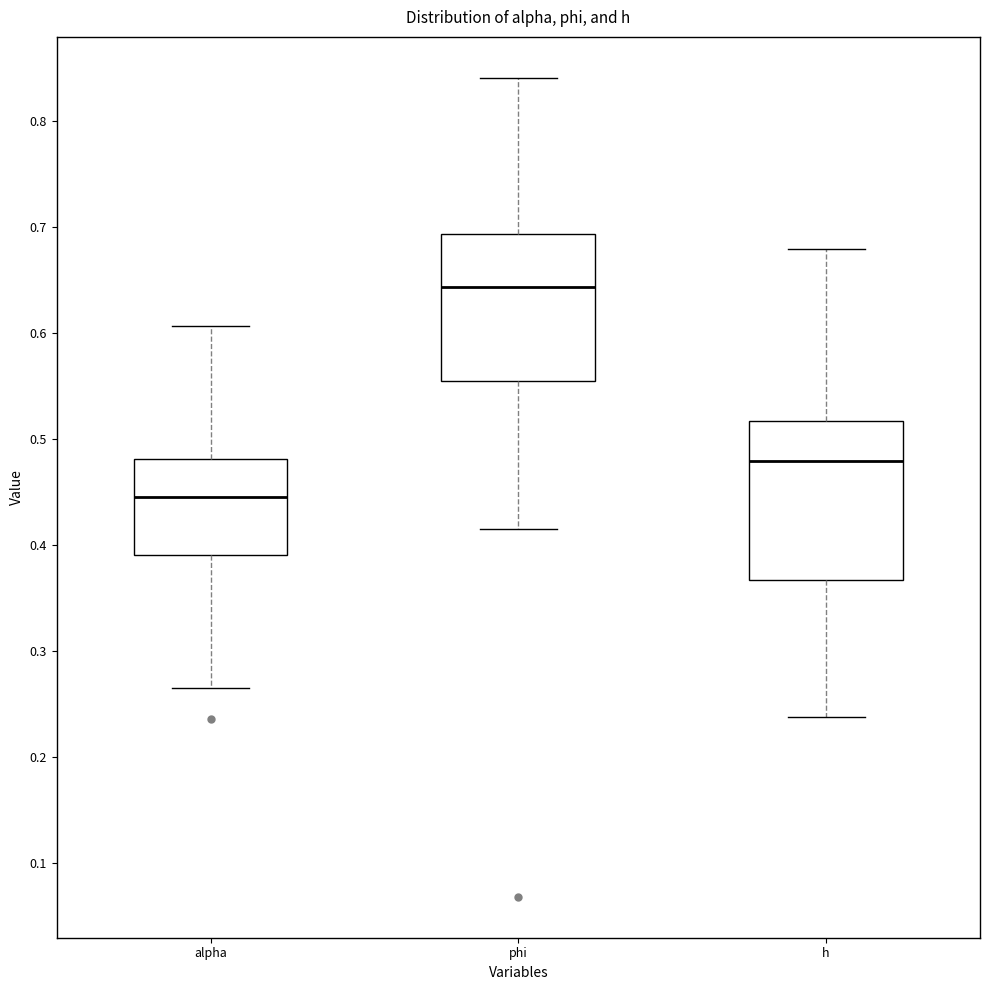

Reading left to right, transcribe this box plot: for each box, give where its median line is, the range the box spans, and where its two whiskers end, as read against the y-axis. The values are not printed on the chart, so give them approximately, as read against the axis.

alpha: median 0.45, box 0.39 to 0.48, whiskers 0.26 to 0.61
phi: median 0.64, box 0.55 to 0.69, whiskers 0.41 to 0.84
h: median 0.48, box 0.37 to 0.52, whiskers 0.24 to 0.68